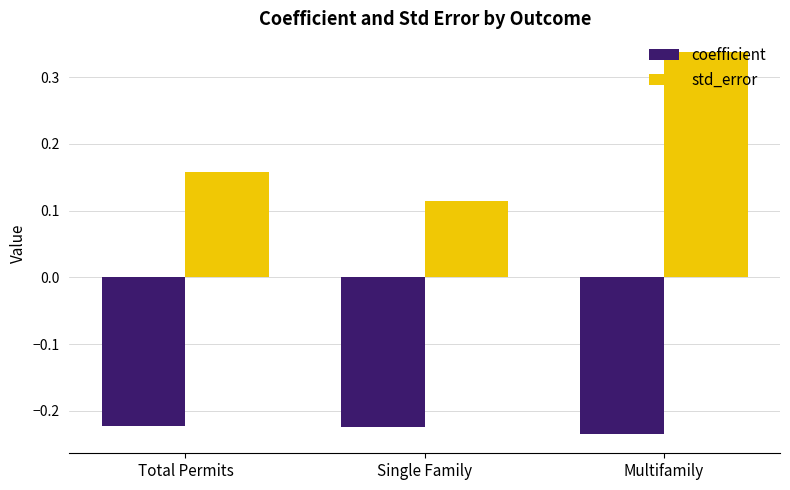

Which label corresponds to the smallest value in the chart?

Multifamily